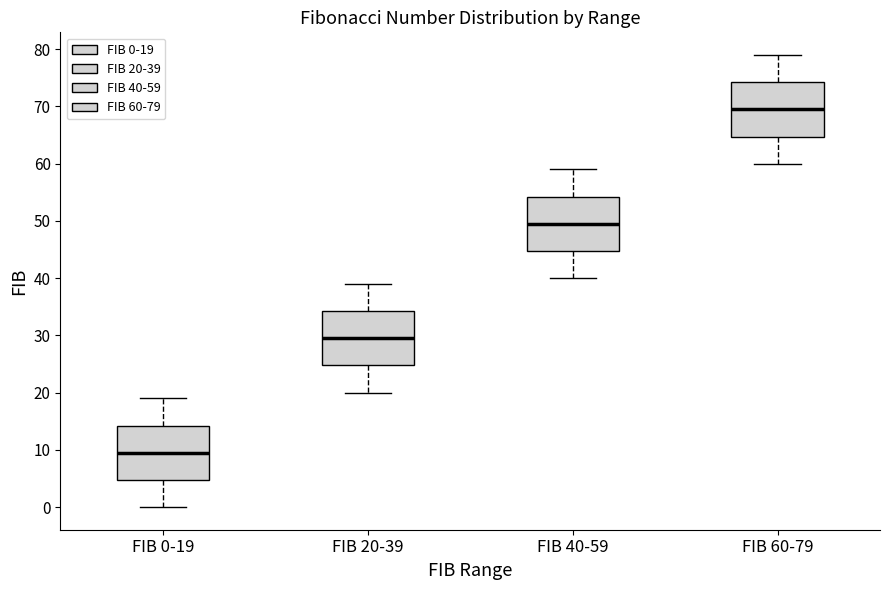

Which box's median line is the lowest?

FIB 0-19